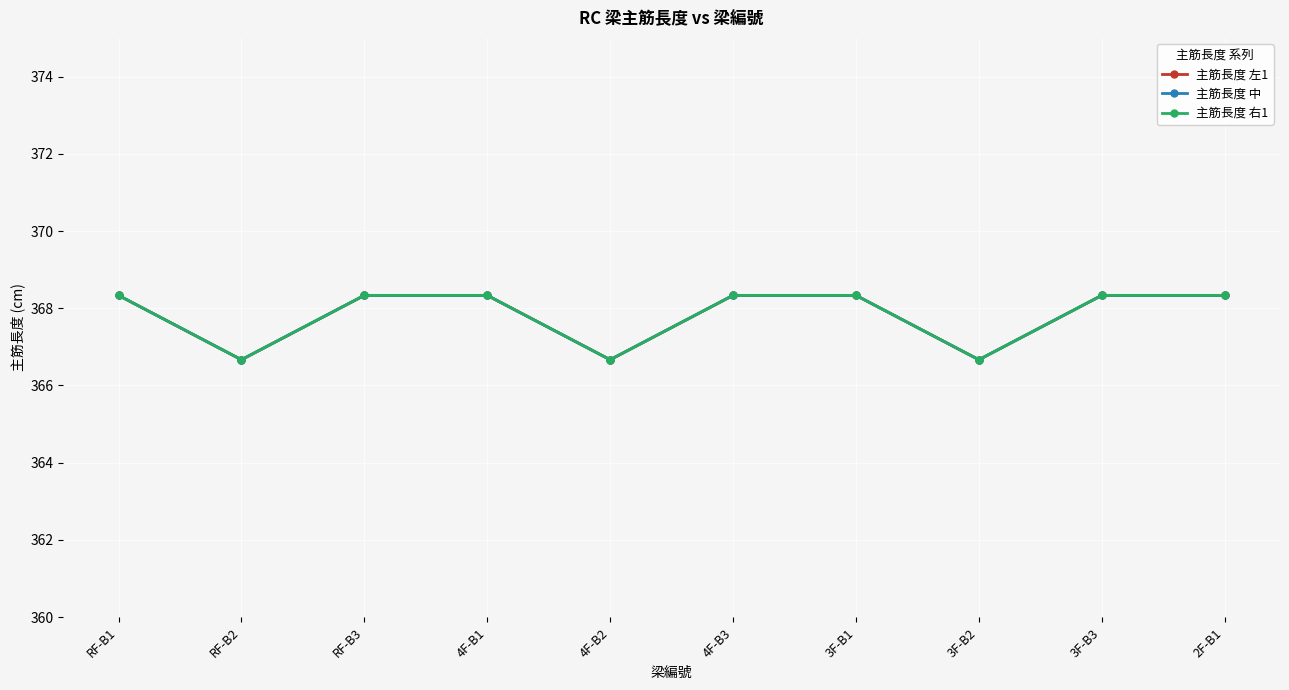

Reading left to right, extract all data points from this chart.

主筋長度 左1: RF-B1=368.3	RF-B2=366.7	RF-B3=368.3	4F-B1=368.3	4F-B2=366.7	4F-B3=368.3	3F-B1=368.3	3F-B2=366.7	3F-B3=368.3	2F-B1=368.3
主筋長度 中: RF-B1=368.3	RF-B2=366.7	RF-B3=368.3	4F-B1=368.3	4F-B2=366.7	4F-B3=368.3	3F-B1=368.3	3F-B2=366.7	3F-B3=368.3	2F-B1=368.3
主筋長度 右1: RF-B1=368.3	RF-B2=366.7	RF-B3=368.3	4F-B1=368.3	4F-B2=366.7	4F-B3=368.3	3F-B1=368.3	3F-B2=366.7	3F-B3=368.3	2F-B1=368.3